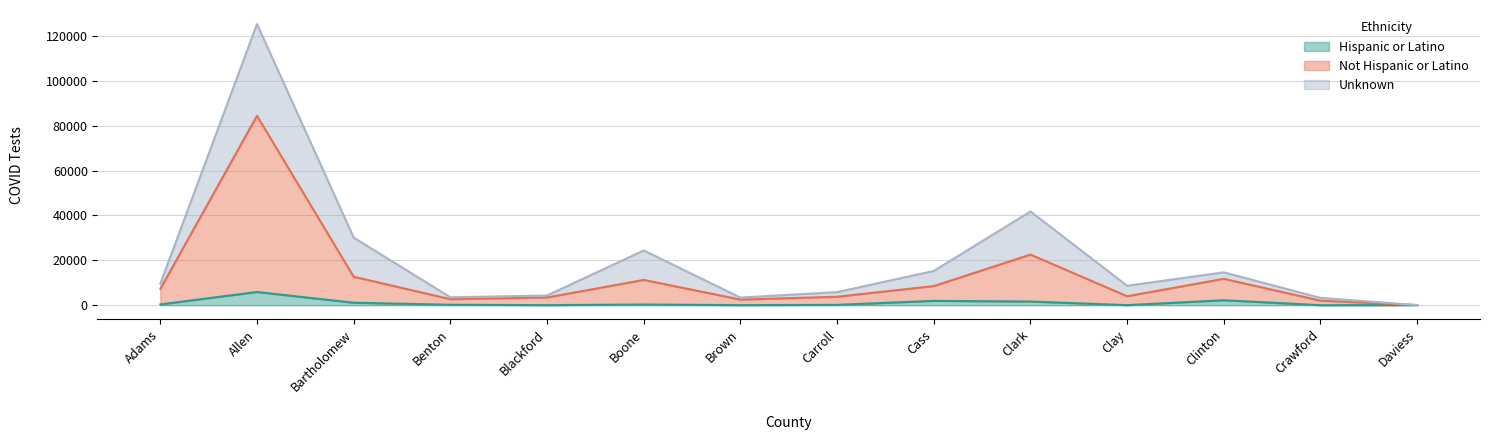

Which series has the widest spread of values?

Not Hispanic or Latino